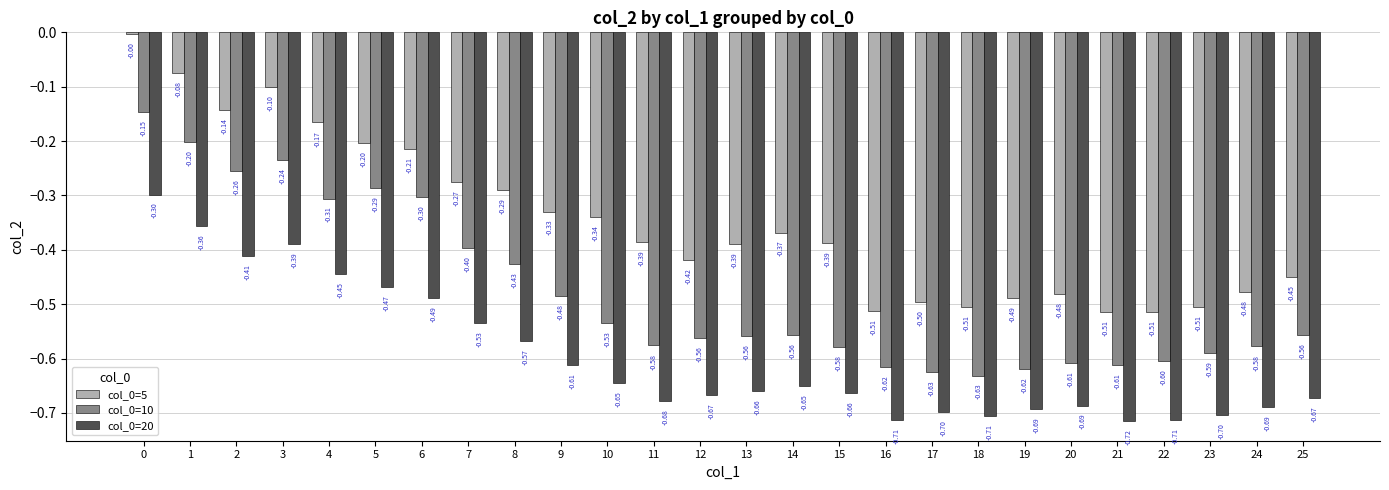

Is the value of col_0=20 at 11 greater than the value of col_0=10 at 18?

No